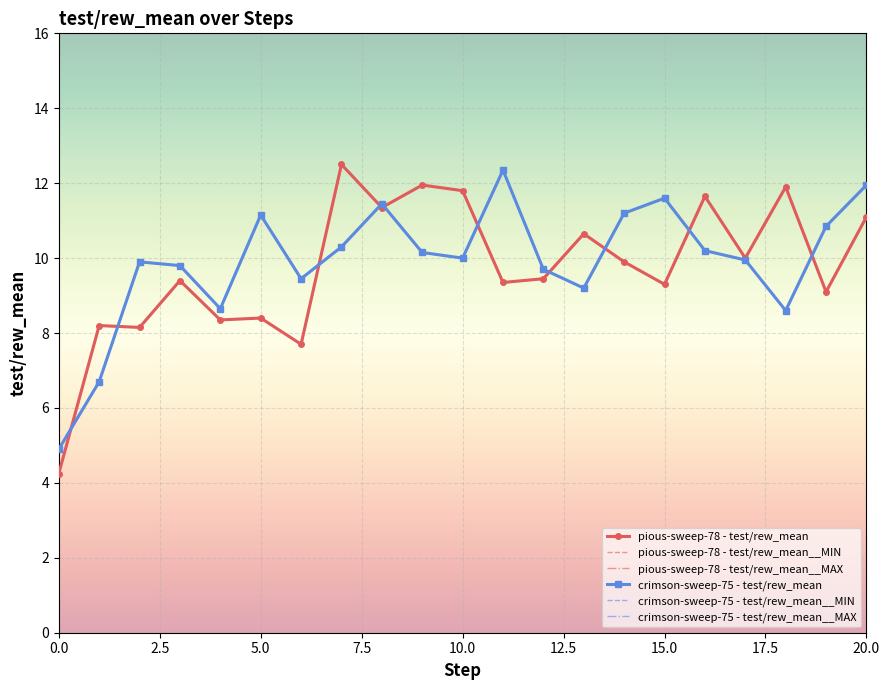

What is the difference between the highest and lowest values at 16?

1.5